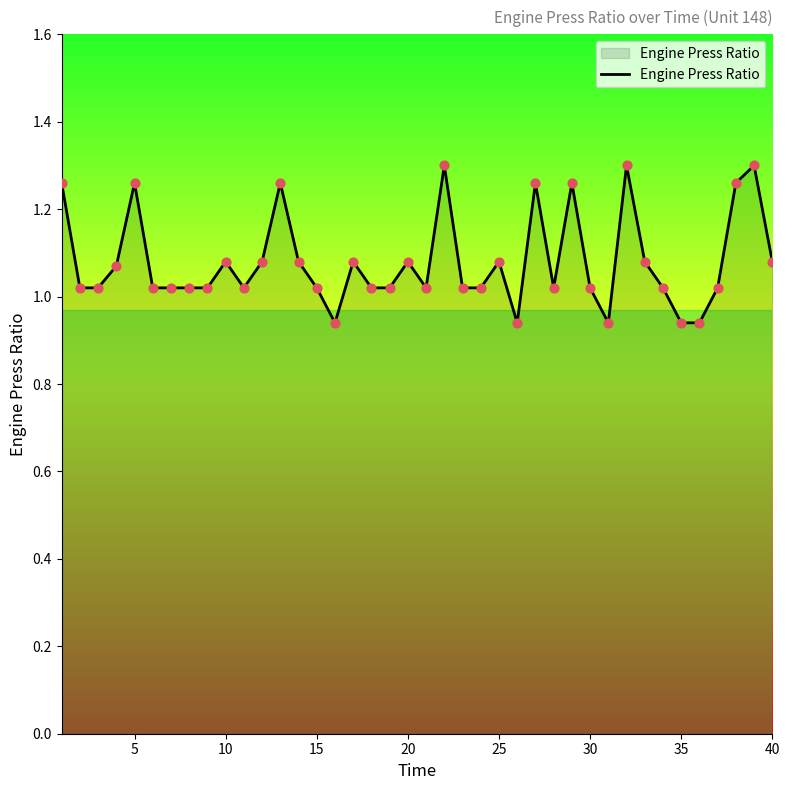

What is the difference between the maximum and minimum values?

0.4